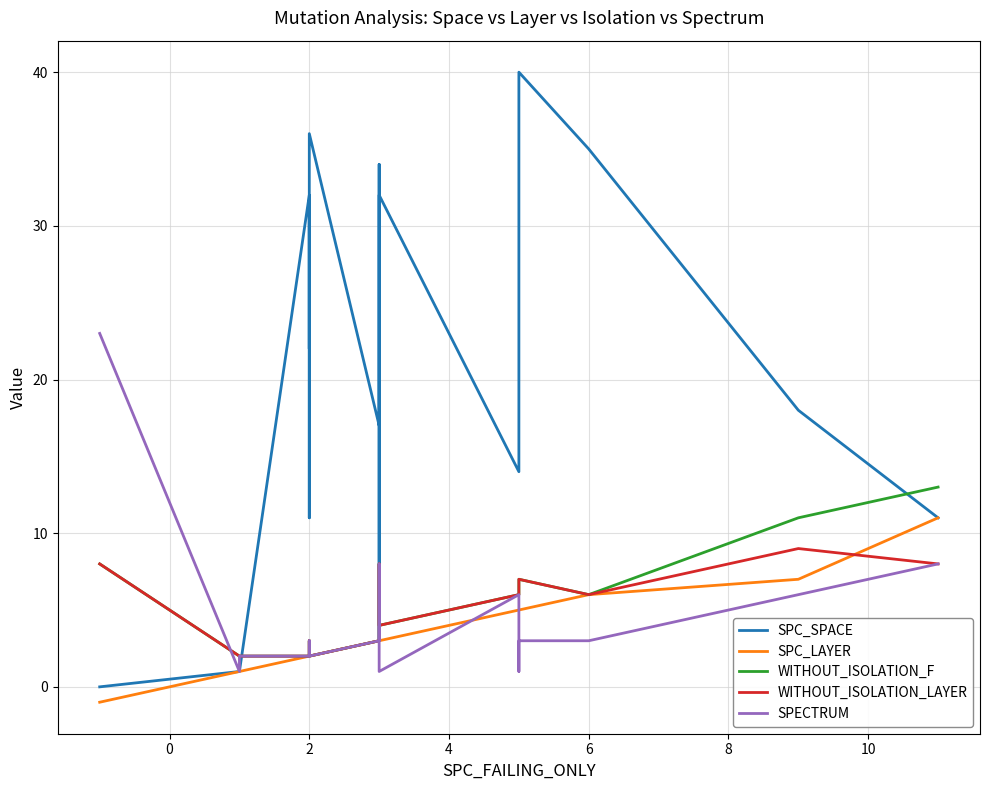

What is the sum of all WITHOUT_ISOLATION_LAYER values?

107